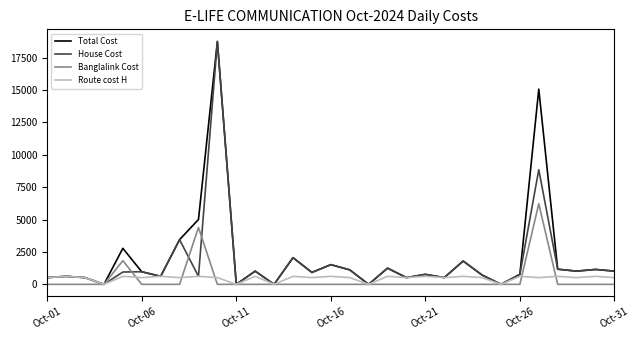

What is the maximum value for Total Cost?

18750